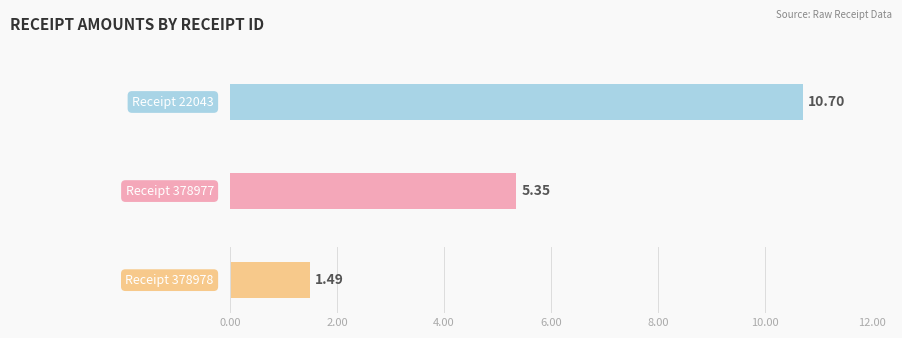

What is the difference between the maximum and minimum values in the TotalAmount series?

9.2